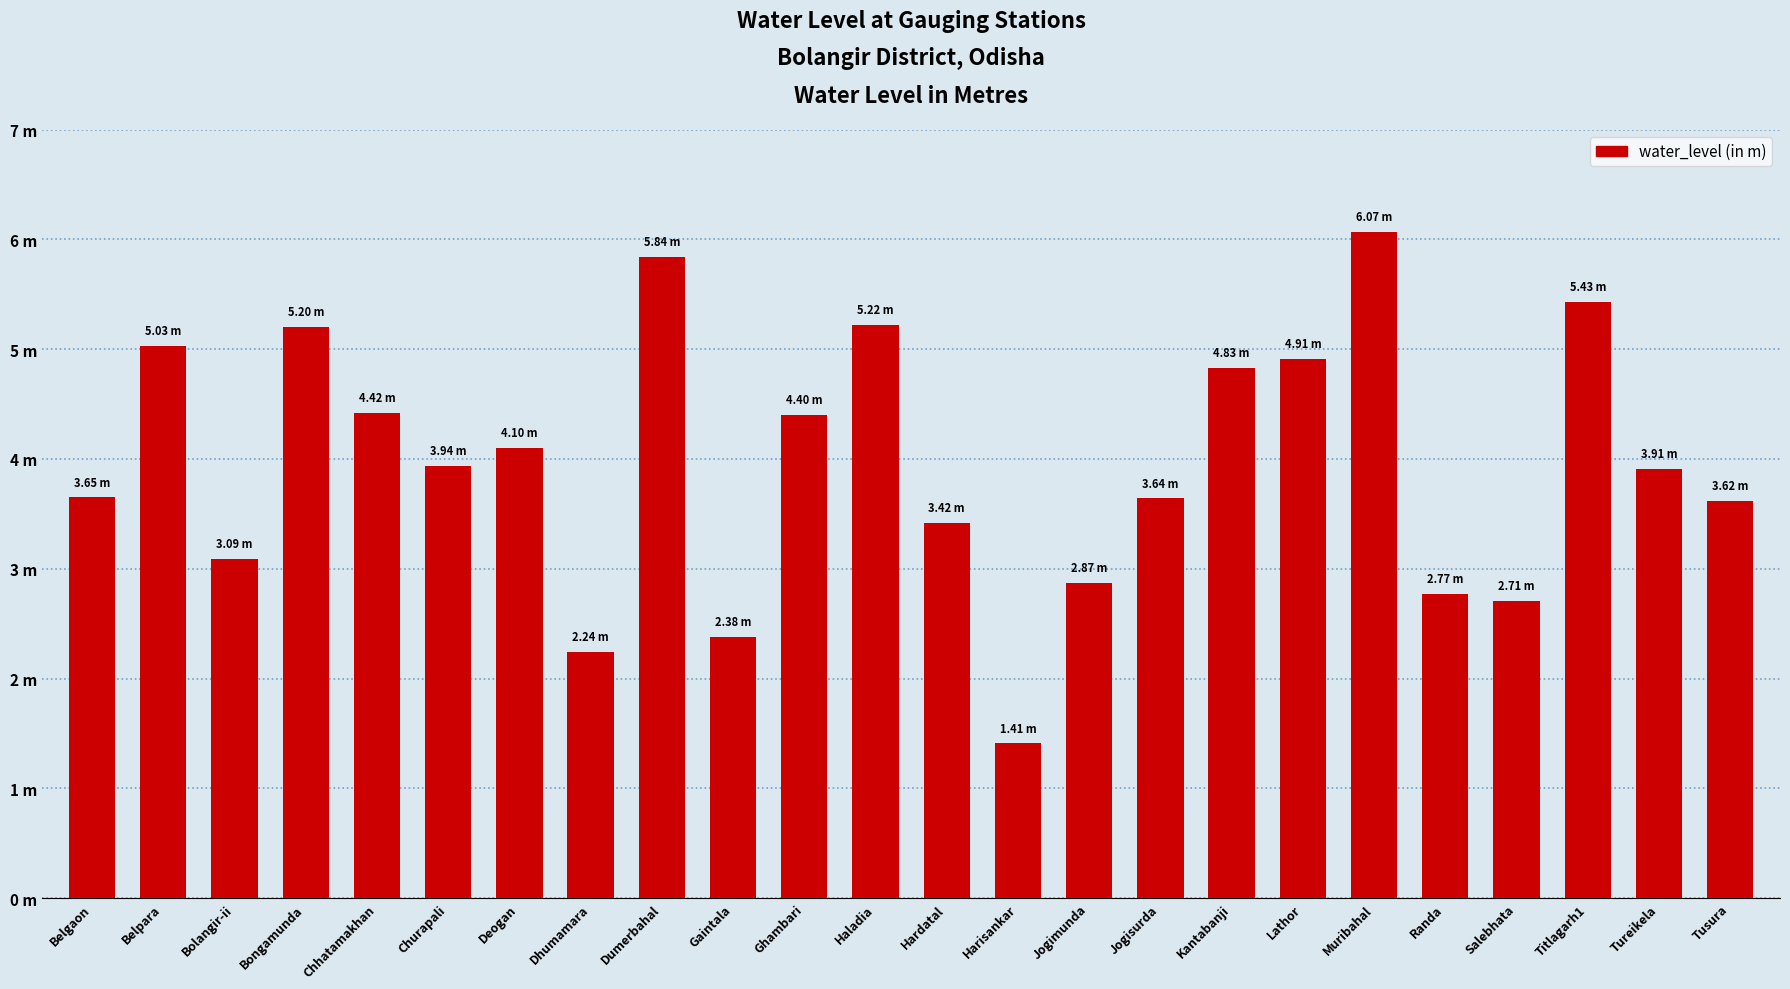

What is the label of the 17th bar from the right?

Dhumamara